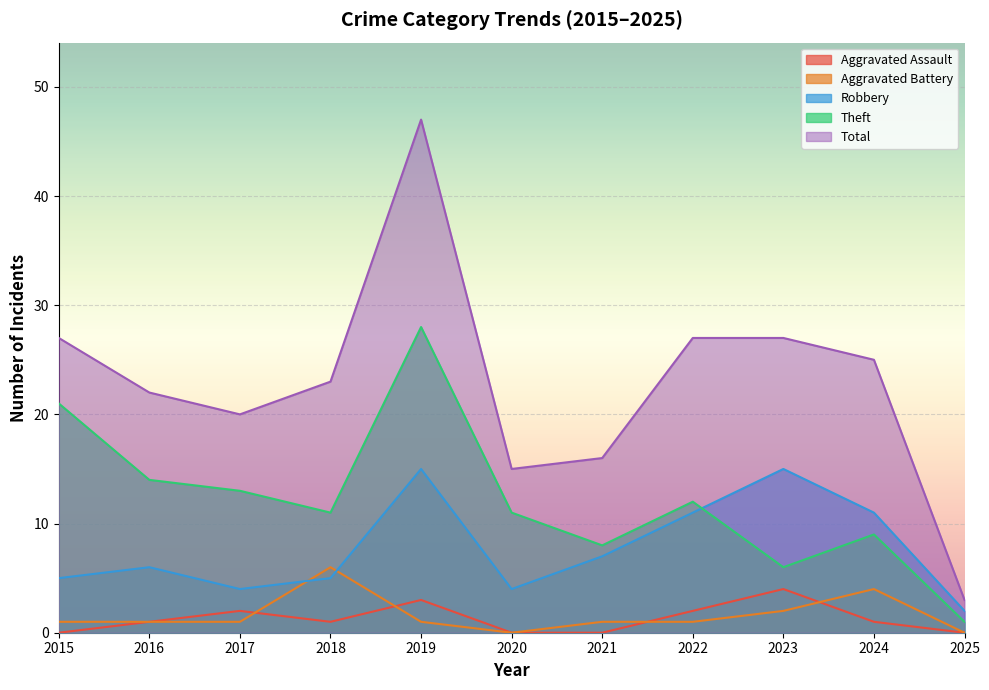

Which category has the lowest value in the Aggravated Battery series?

2020